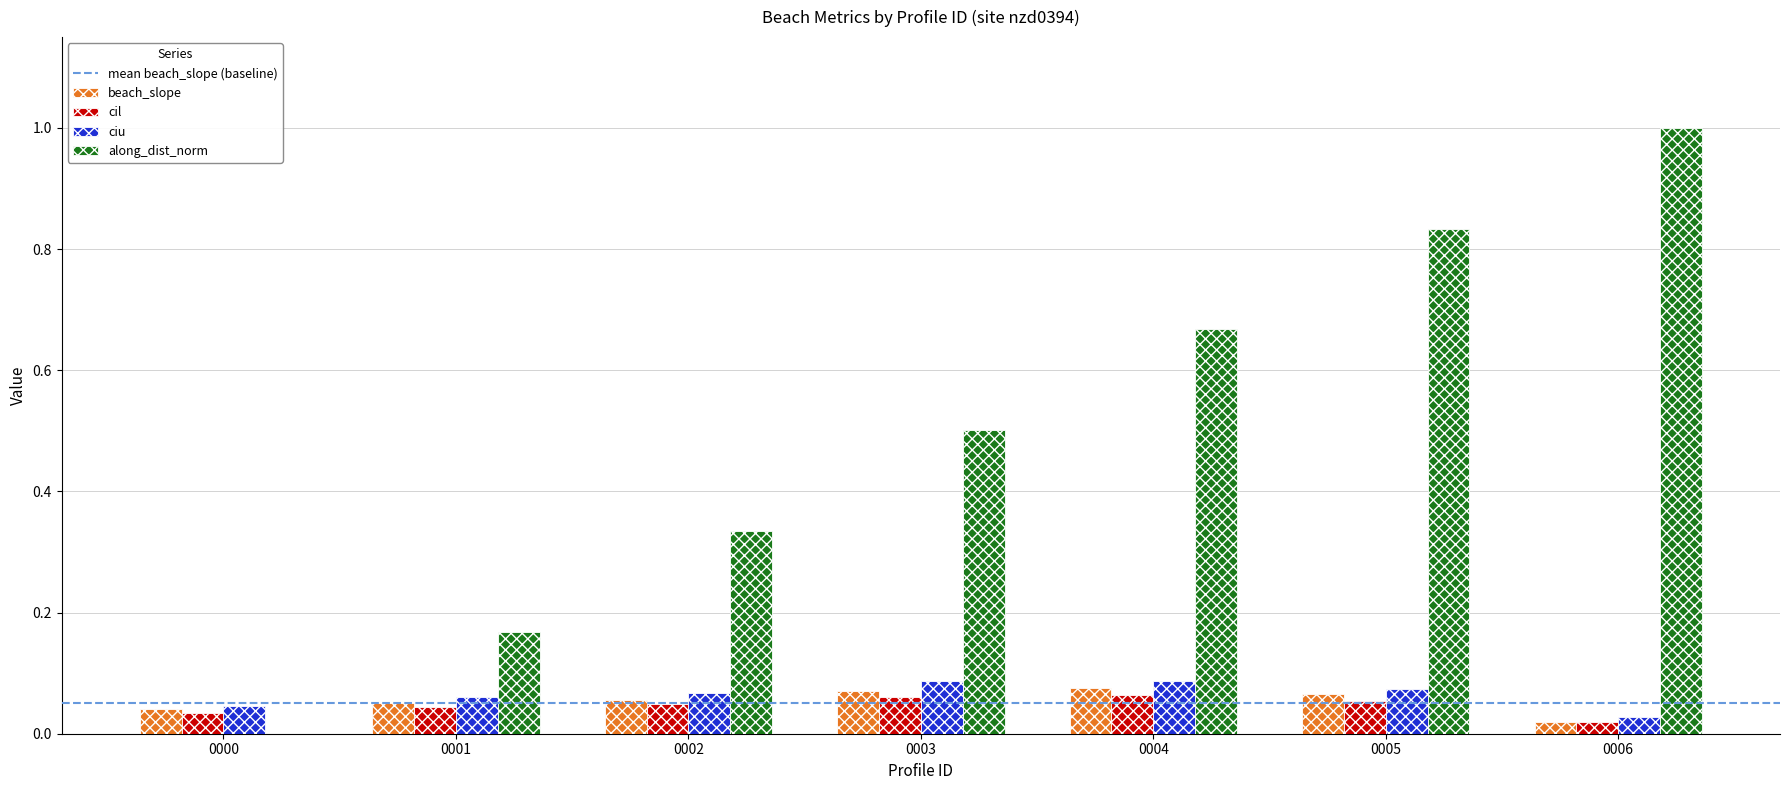

What is the greatest value displayed?

1.0